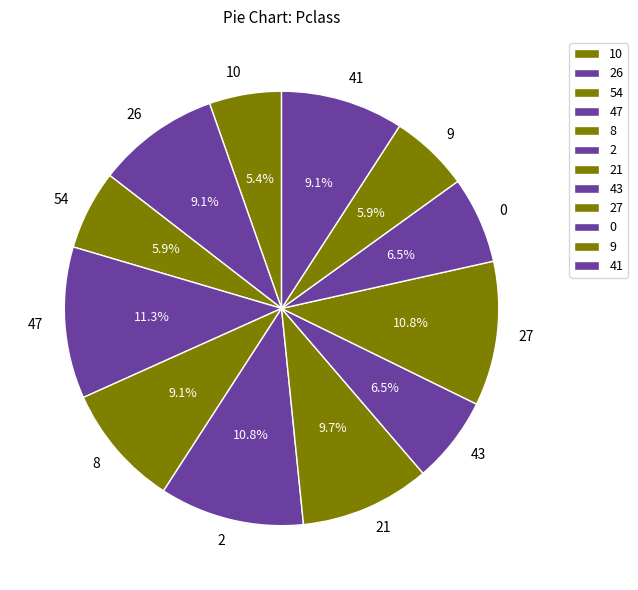

To the nearest percent, what is the combined percentage of 21 and 2?

20%